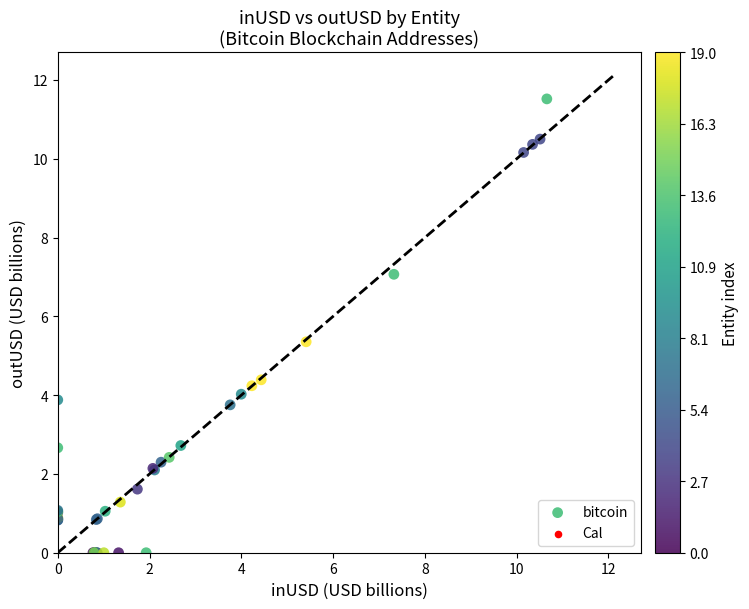

What Y value in the scatter plot is closest to 5?

5.4